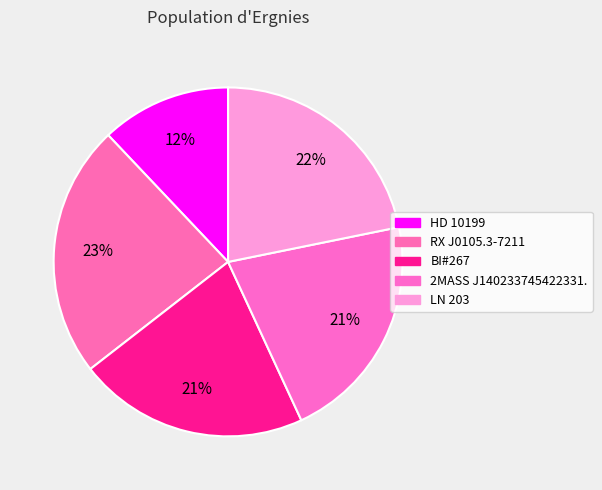

How much of the chart is everything except RX J0105.3-7211?

76.5%